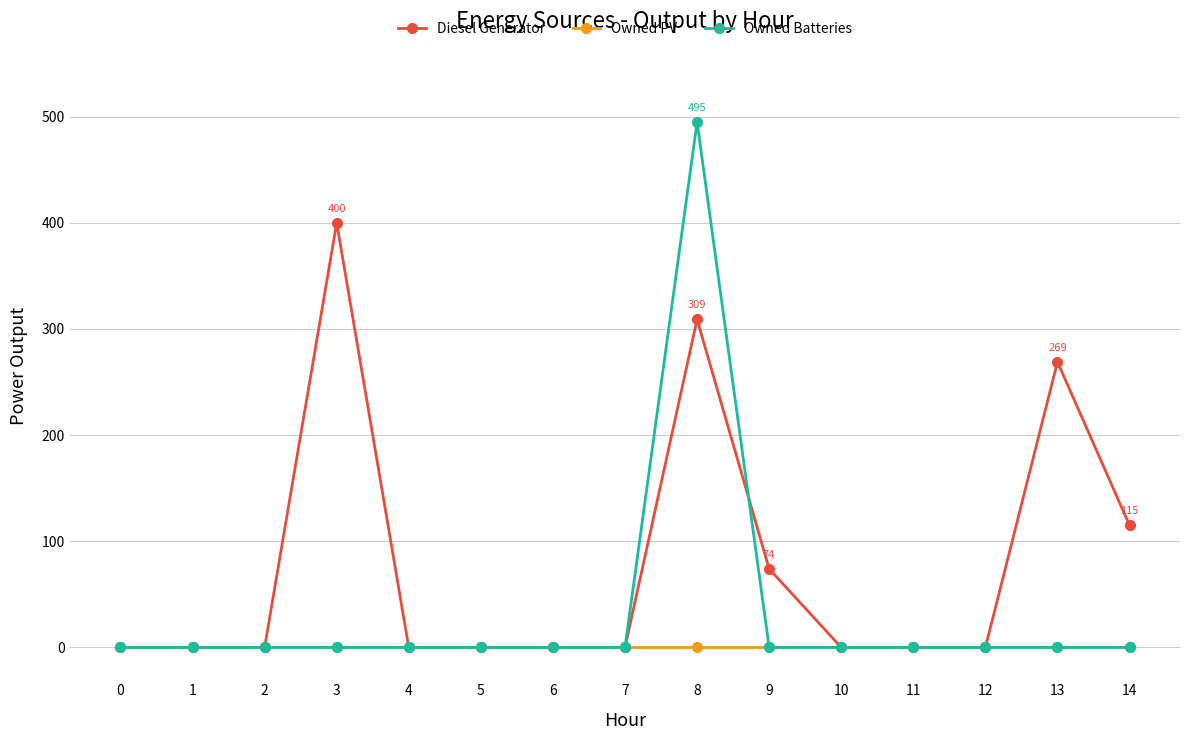

How many Diesel Generator values are between 0 and 115?

12